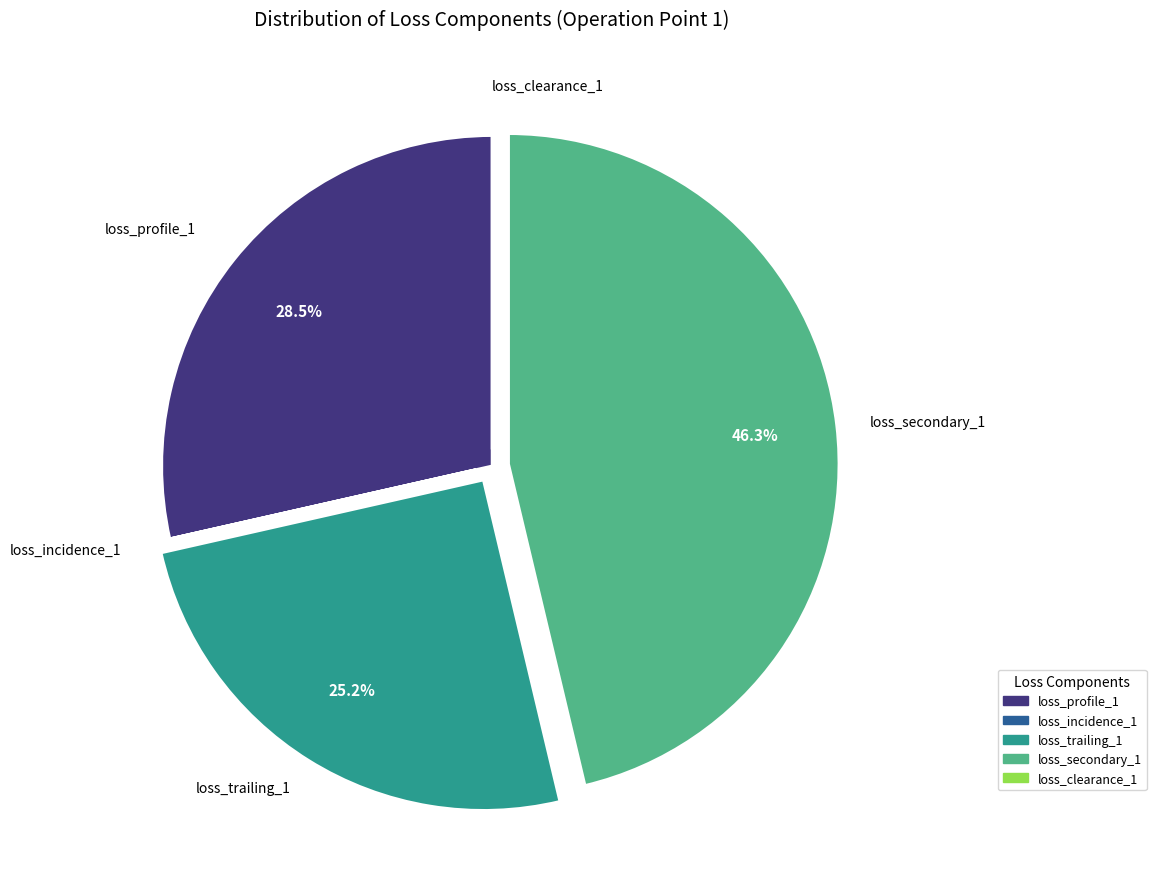

What is the total percentage of loss_trailing_1 and loss_secondary_1?

71.5%